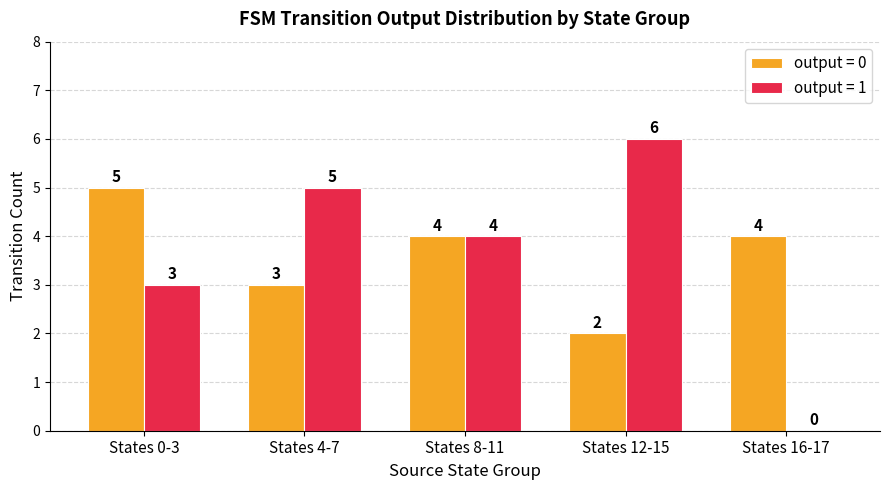

How many values in output = 1 are above zero?

4